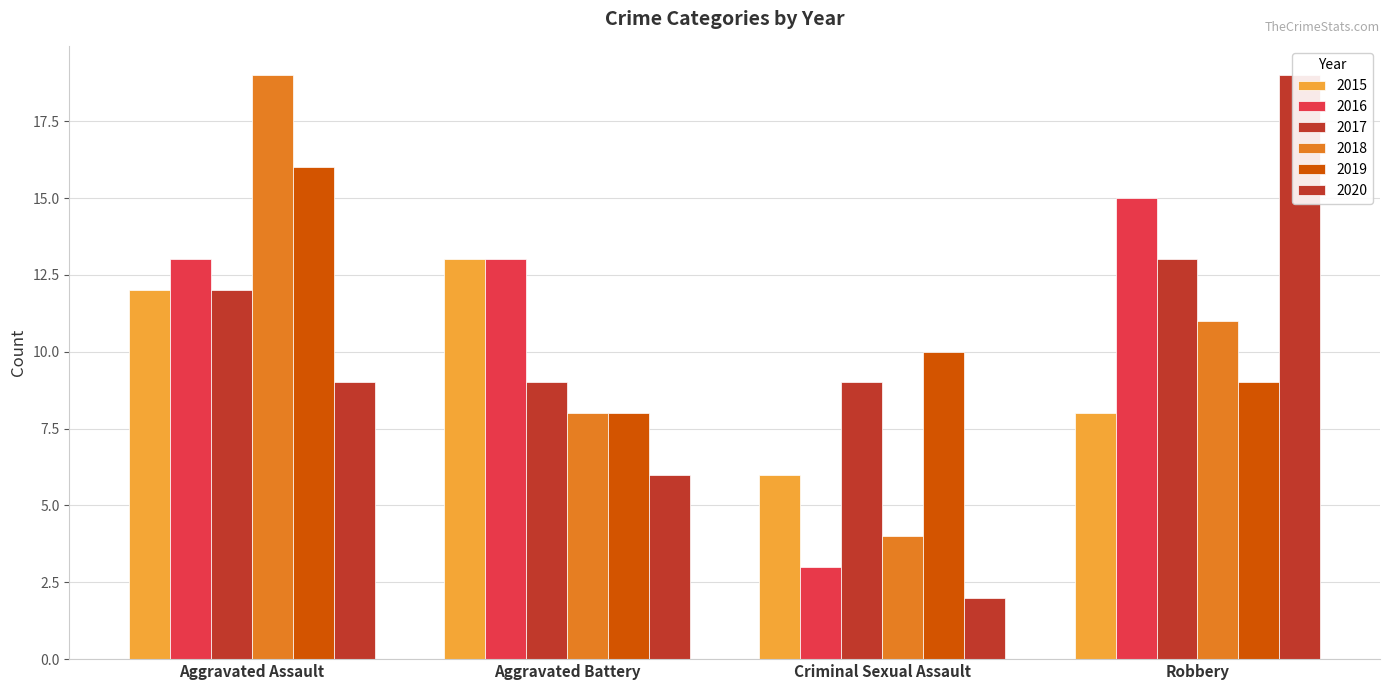

How many values in the 2016 series exceed 13?

1